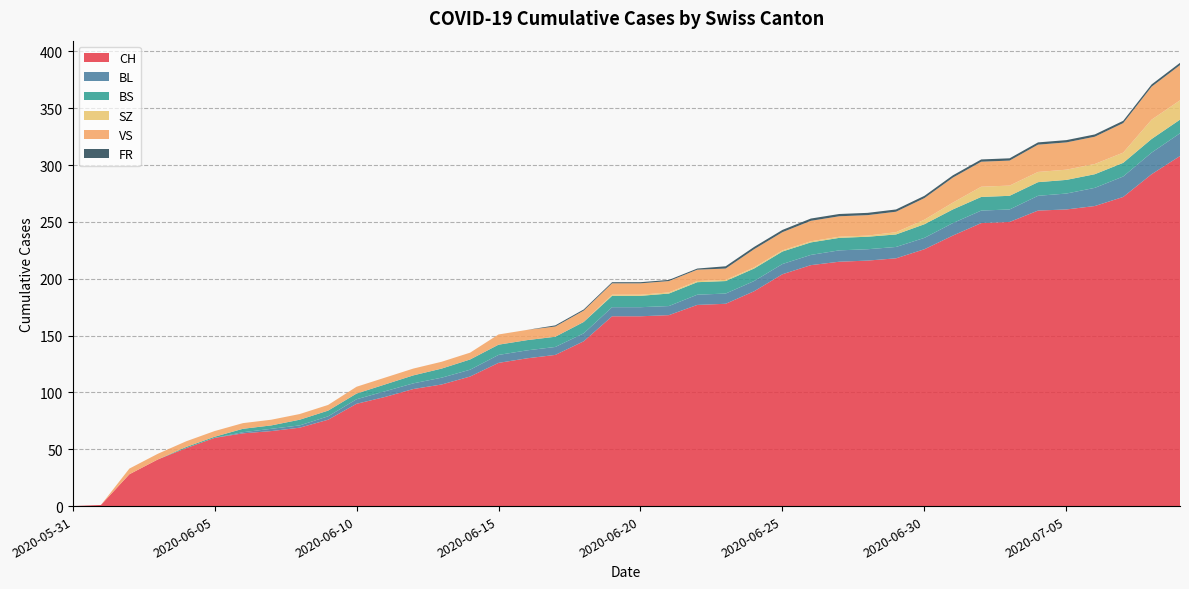

Reading right to left, transcribe all the data shown in this chart.

CH: 308	292	272	264	261	260	250	249	238	226	218	216	215	212	204	189	178	177	168	167	167	145	133	130	126	114	107	103	96	90	76	69	66	64	60	51	41	28	1	0
BL: 20	19	18	16	14	13	11	11	11	10	10	10	10	9	9	9	9	9	8	8	8	7	7	7	7	6	6	5	5	4	3	2	2	1	0	0	0	0	0	0
BS: 12	12	12	12	12	12	12	12	12	12	11	11	11	11	11	11	11	11	11	10	10	10	9	9	9	9	8	7	6	5	5	5	3	3	1	1	0	0	0	0
SZ: 17	17	9	9	9	9	9	9	6	4	2	1	1	1	1	1	1	1	1	1	1	0	0	0	0	0	0	0	0	0	0	0	0	0	0	0	0	0	0	0
VS: 31	29	26	24	24	24	22	22	22	19	18	18	18	18	16	16	10	10	10	10	10	10	9	9	9	6	6	6	6	6	5	5	5	5	5	5	5	5	0	0
FR: 2	2	2	2	2	2	2	2	2	2	2	2	2	2	2	2	2	1	1	1	1	1	1	0	0	0	0	0	0	0	0	0	0	0	0	0	0	0	0	0